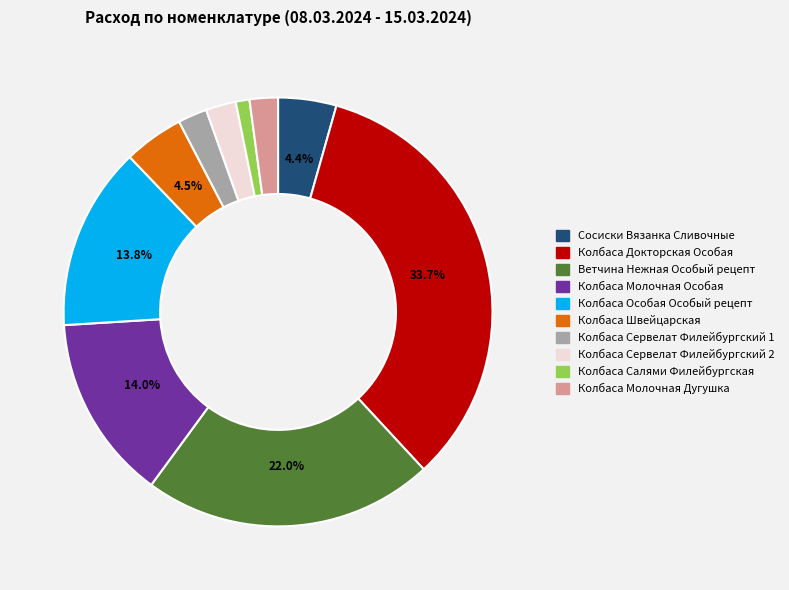

How many segments does this pie chart have?

10